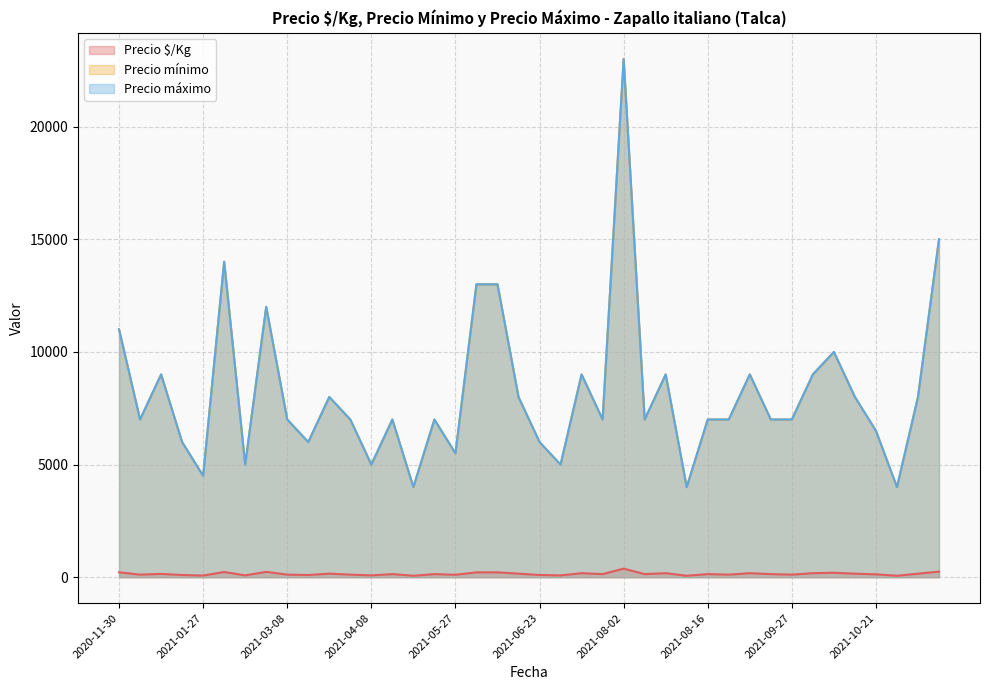

What is the average value of the Precio $/Kg series?

149